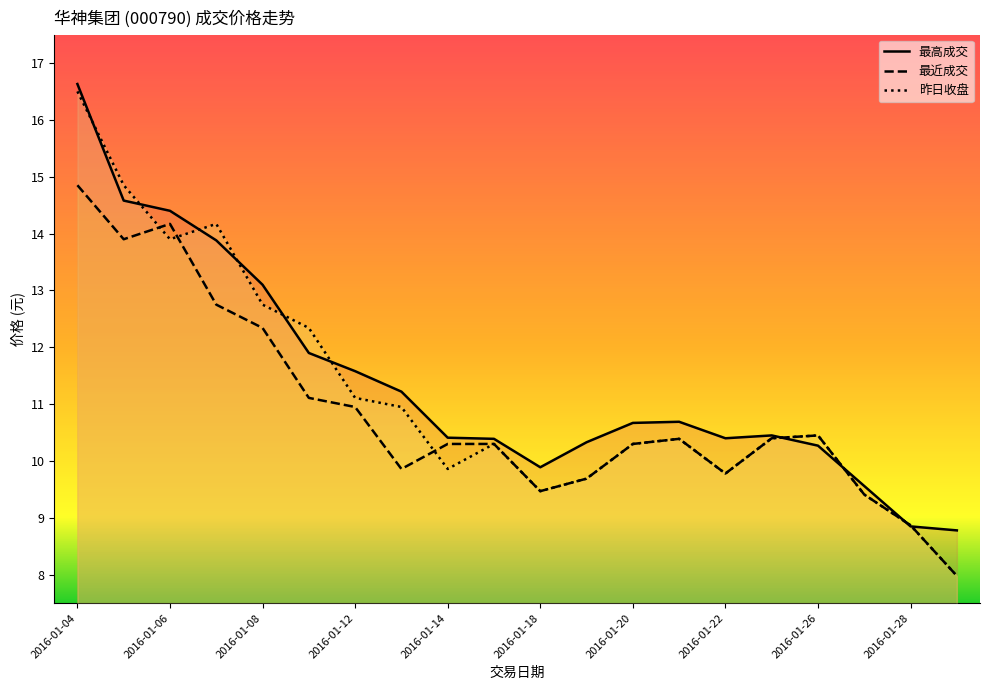

Where is the first local minimum for 最高成交?

2016-01-18